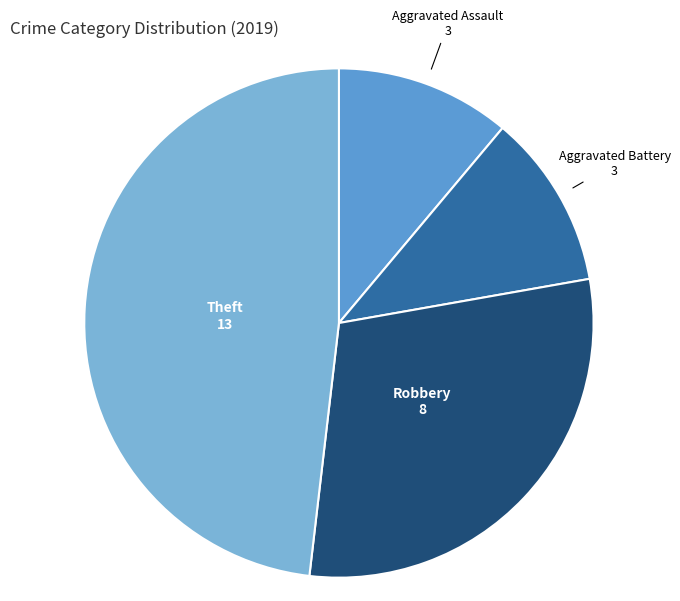

Is there a majority slice in this chart?

No